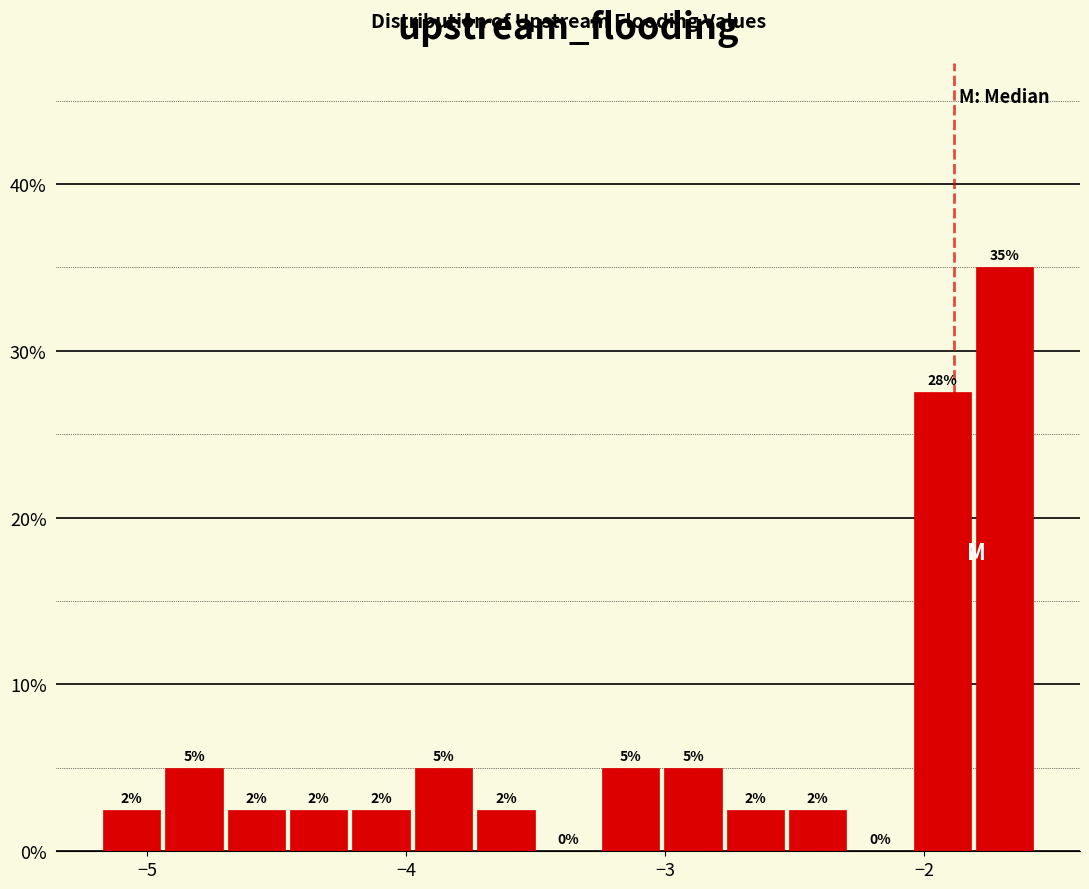

Around what value on the x-axis is the tallest bar? Give the approximate position of its centre, as read against the axis.

-1.7